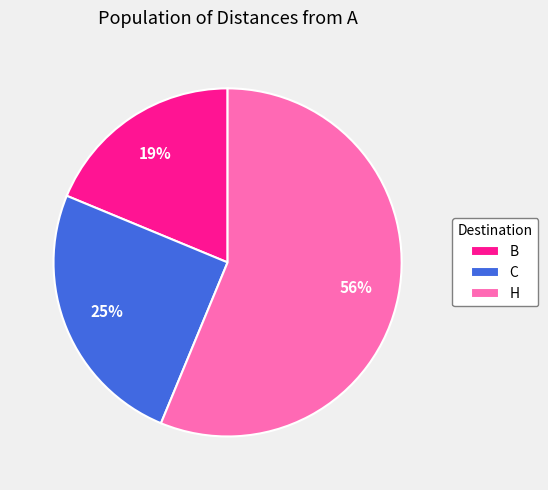

Which category has the smallest portion of the pie?

B